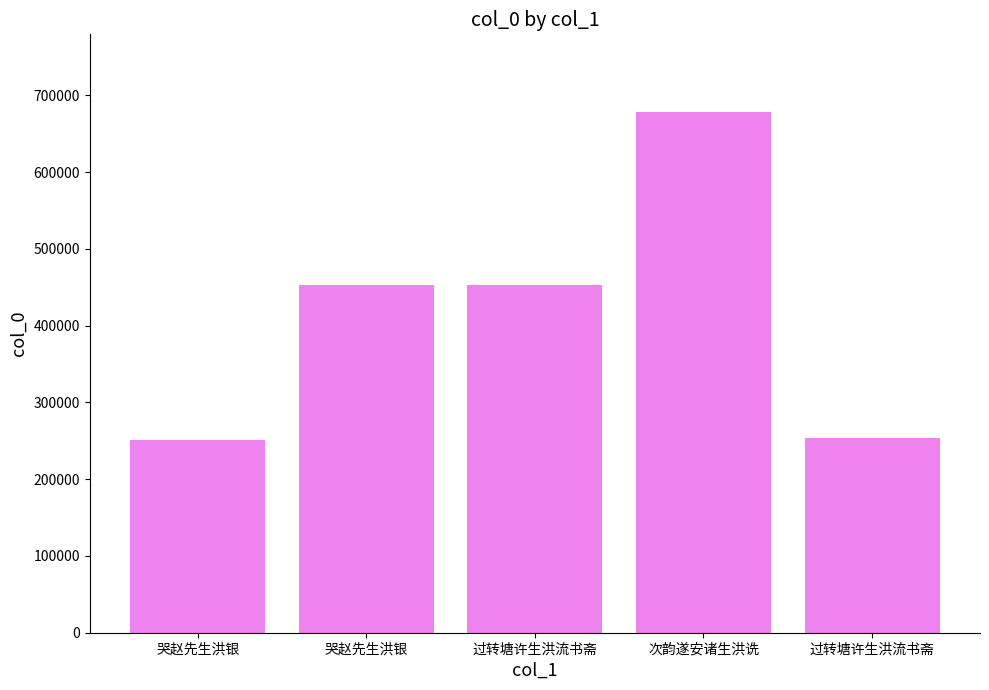

What is the change in value from 哭赵先生洪银 to 过转塘许生洪流书斋?

+2639